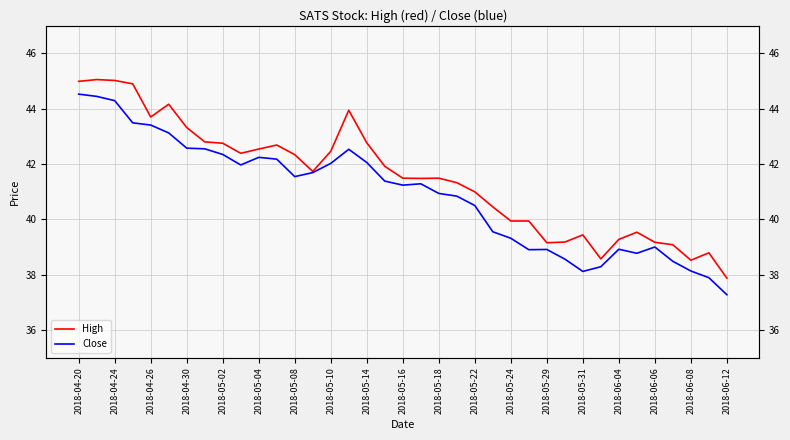

At how many categories does at least one series exceed 42?

16